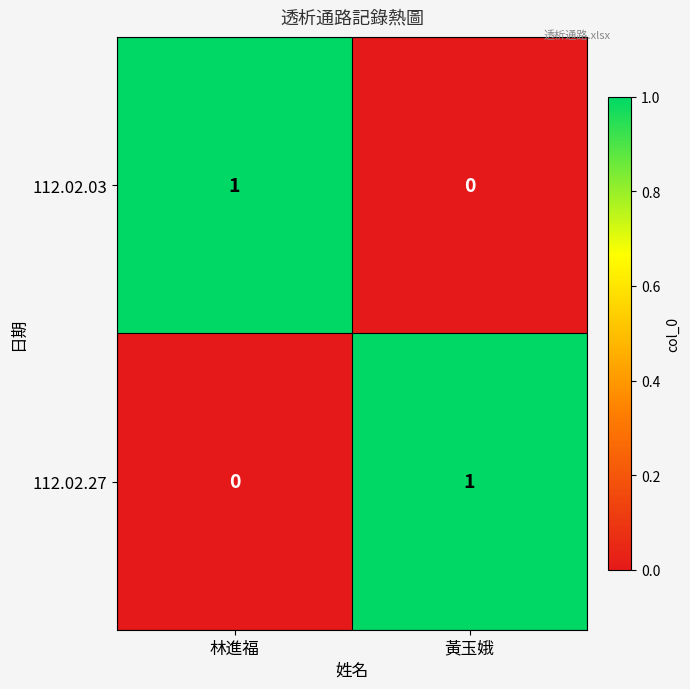

Reading right to left, list all the values displayed in this chart.

112.02.03: 0	1
112.02.27: 1	0